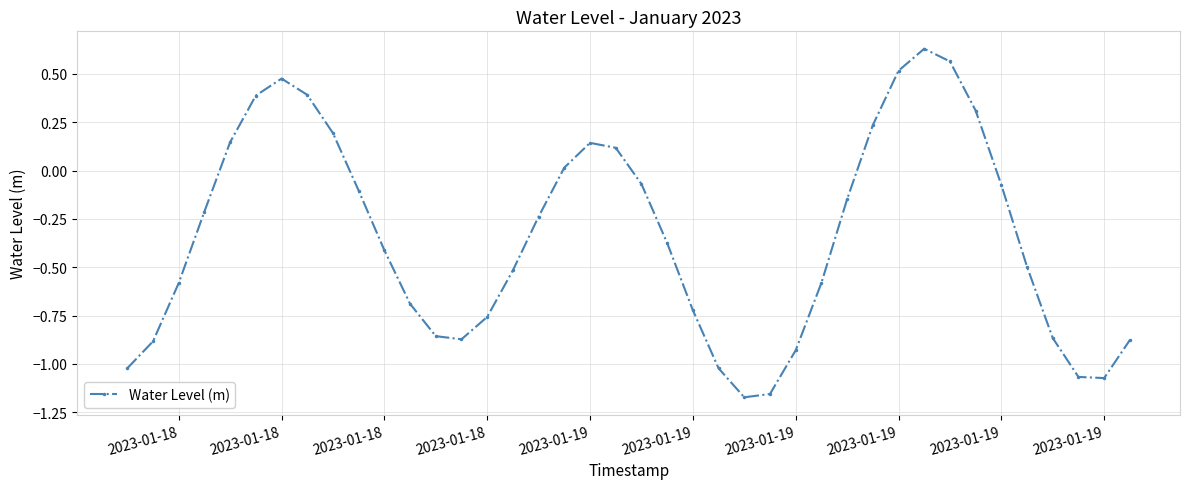

What is the average value?

-0.3